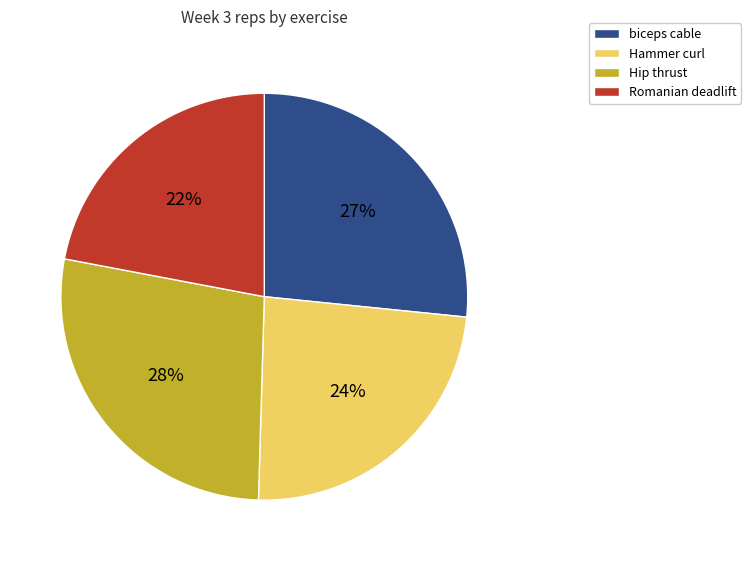

Count the number of slices in the pie.

4